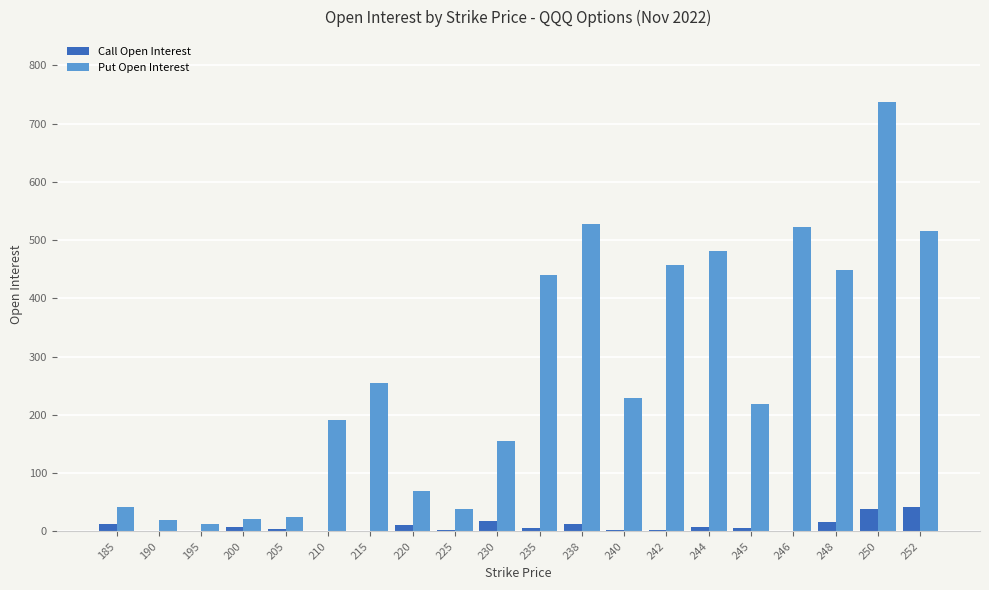

Between 220 and 230, which series saw the biggest shift?

Put Open Interest